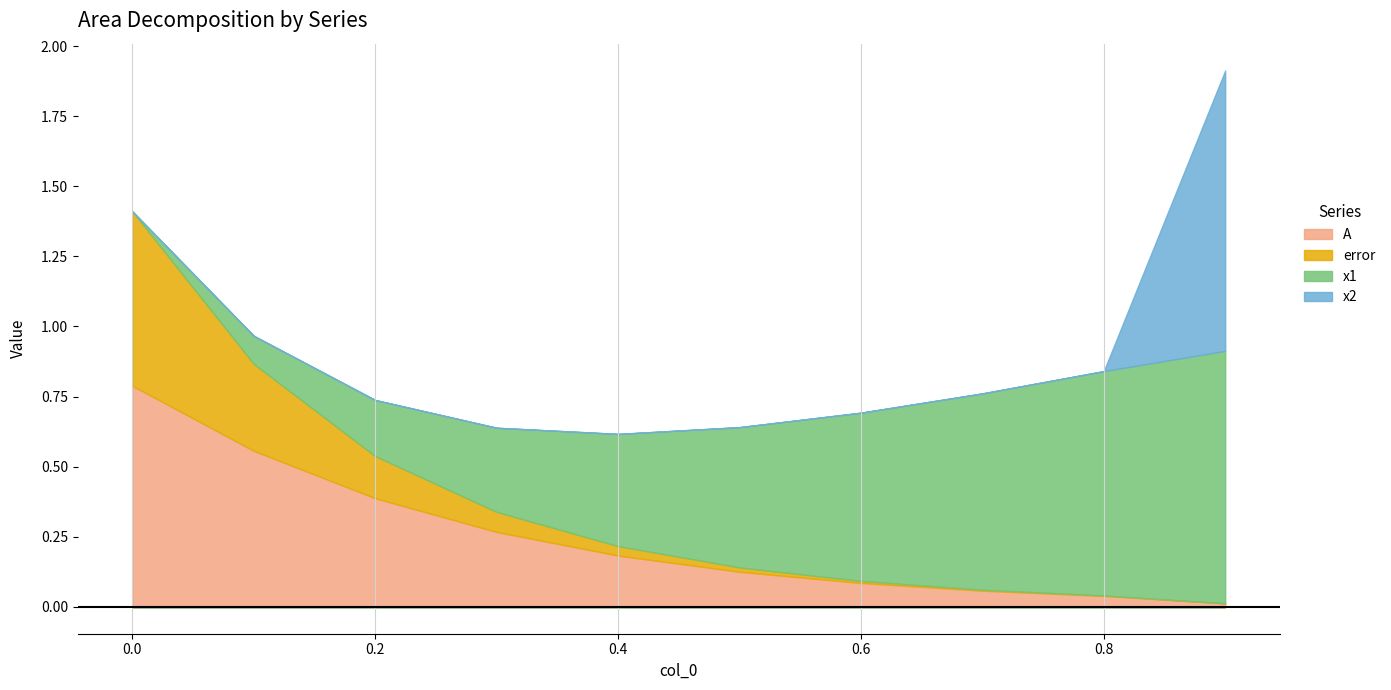

What is the difference between the highest and lowest values at 0.5?

0.5